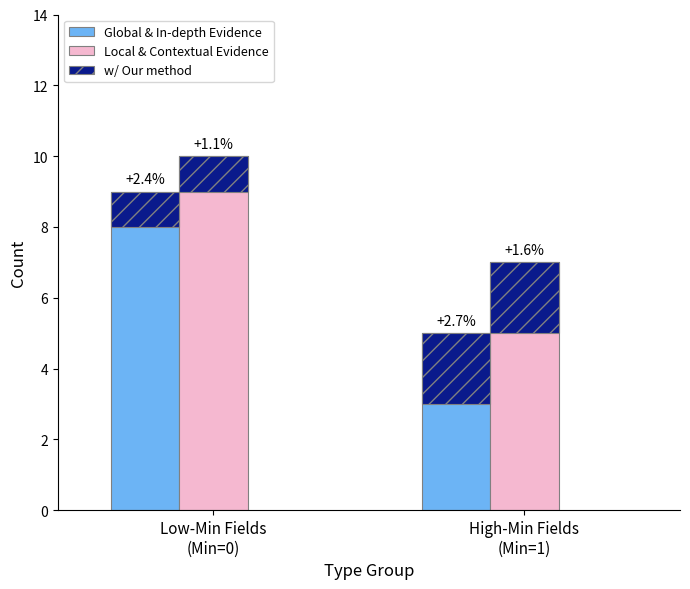

Reading left to right, transcribe all the data shown in this chart.

Global & In-depth Evidence: 9	5
Local & Contextual Evidence: 10	7